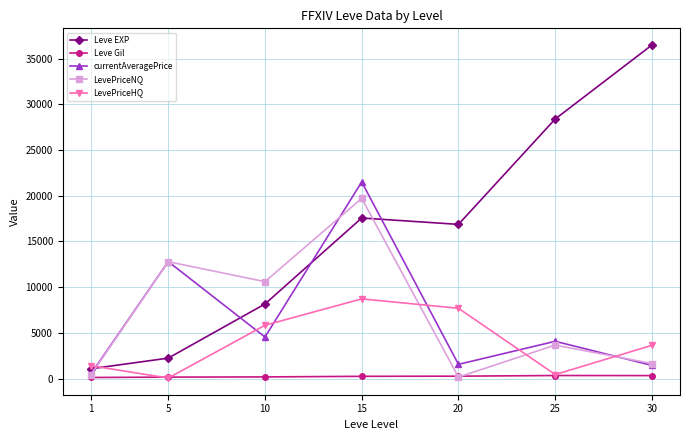

Which series has the largest total across all categories?

Leve EXP